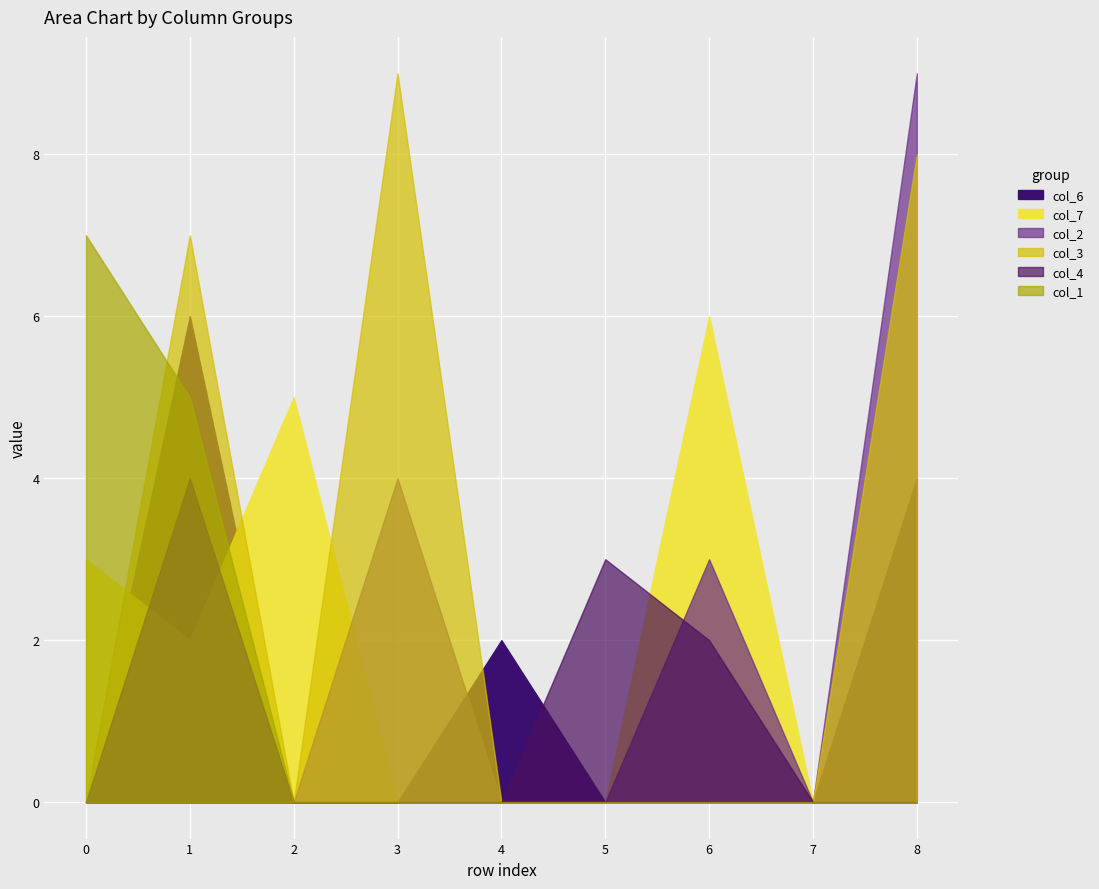

What is the total value across all series at 6?

12